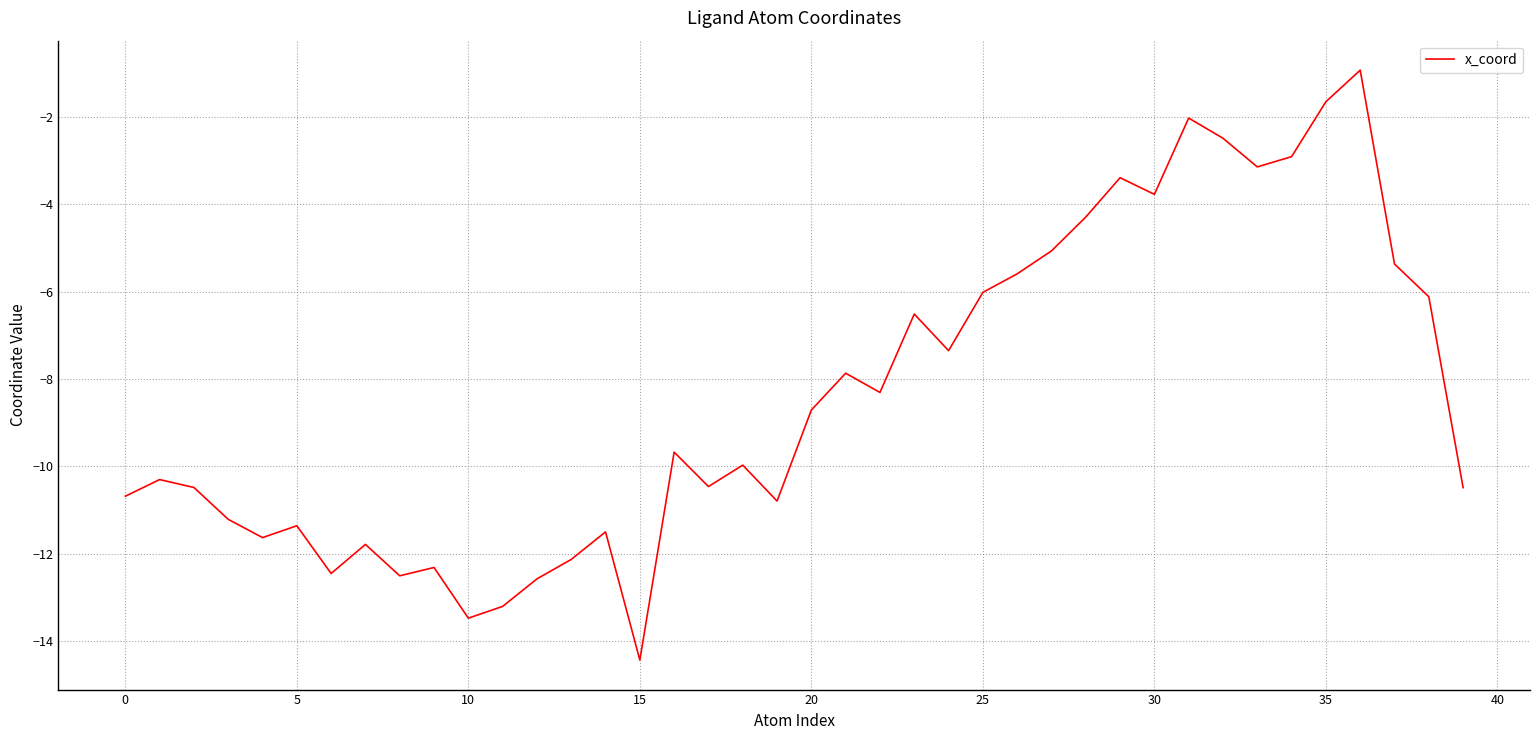

What is the difference between the maximum and minimum values?

13.5